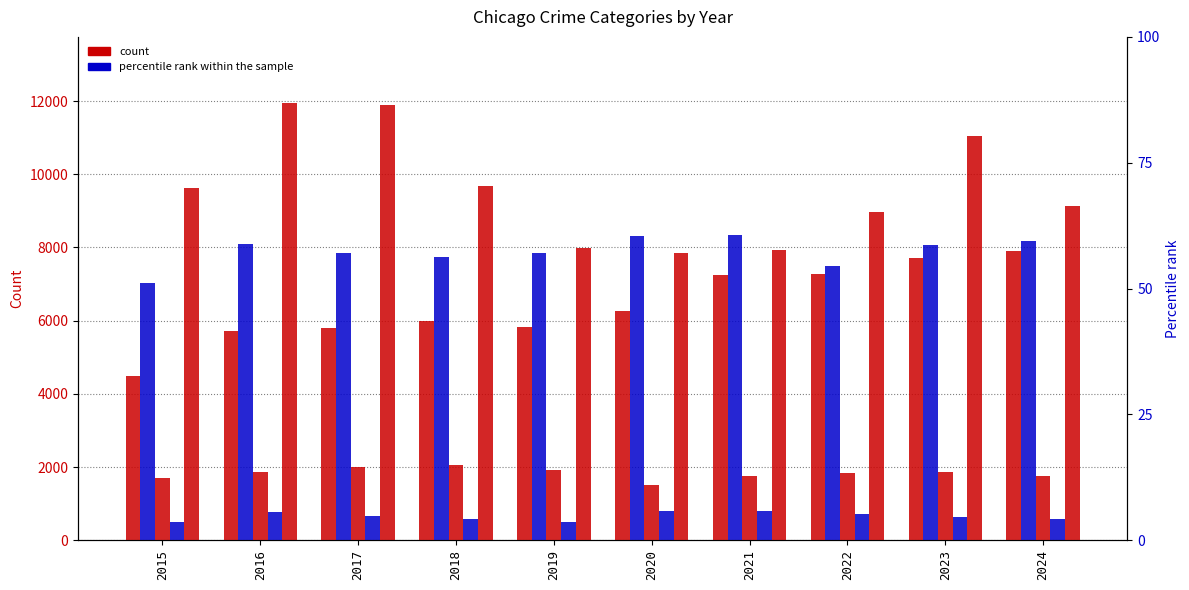

Which series has the largest total across all categories?

Robbery